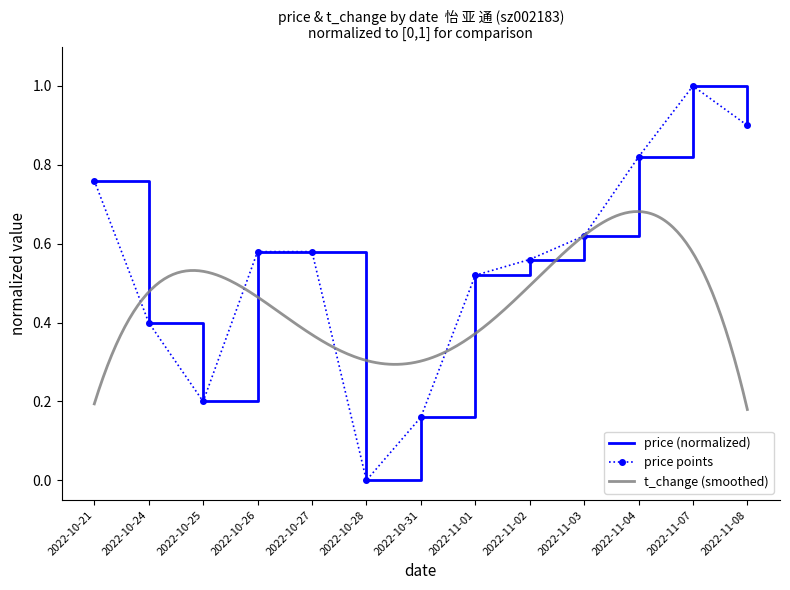

What is the change in value from 2022-10-28 to 2022-11-02?

+0.6